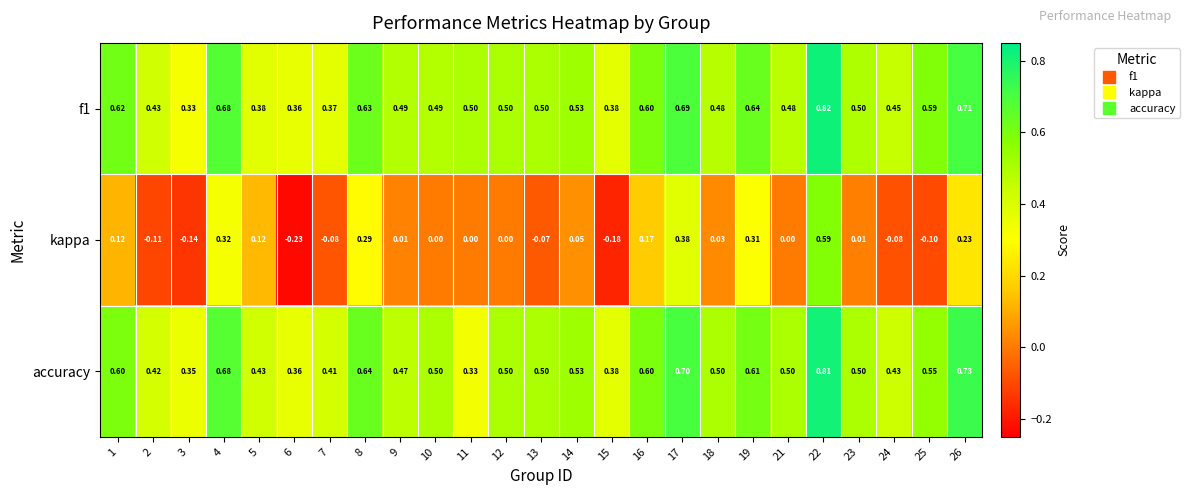

Is the value of accuracy at 9 greater than the value of kappa at 22?

No